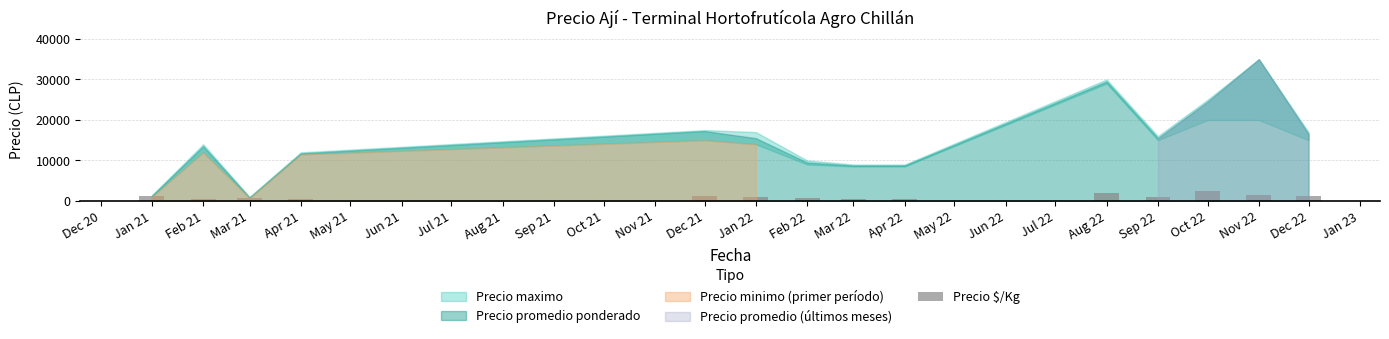

What is the sum of all values?

15042